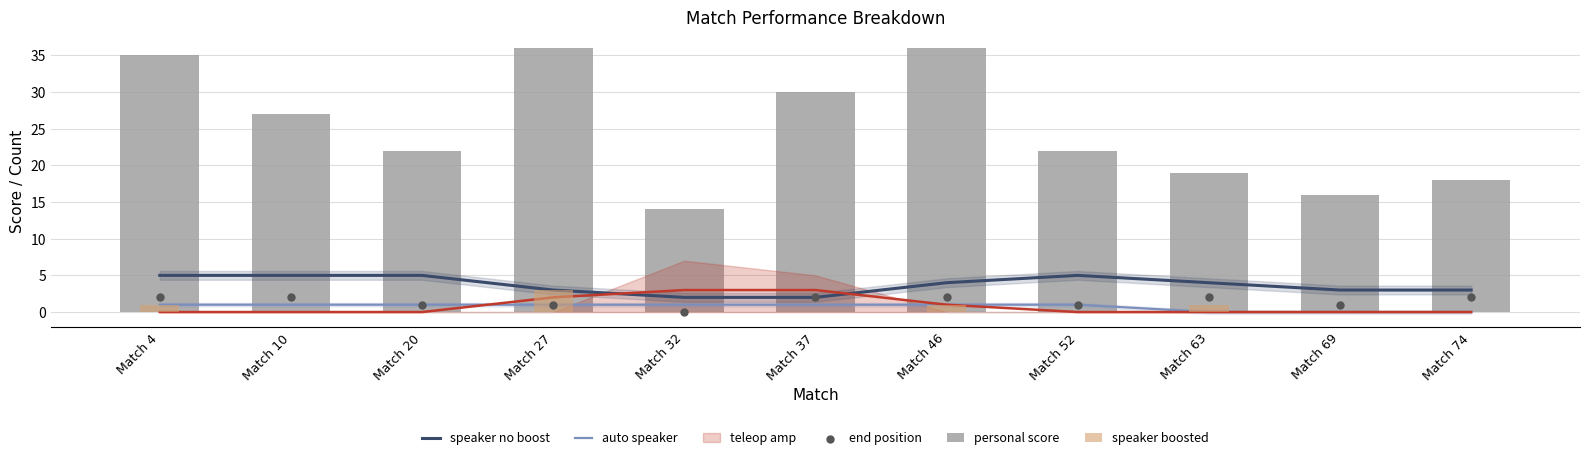

Which series reaches the minimum Y coordinate?

auto speaker